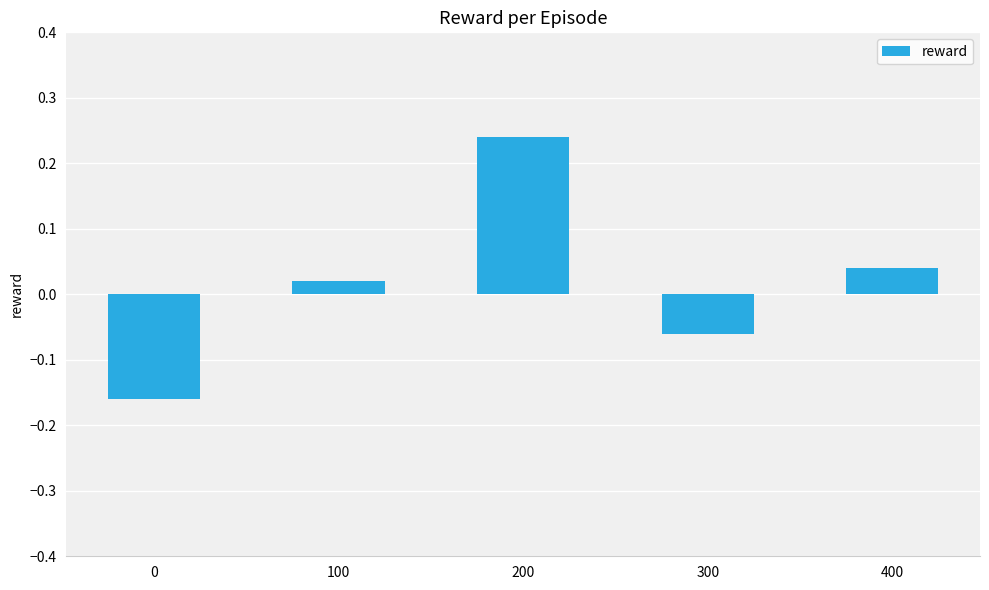

Where is the data nearest to the value 0?

100